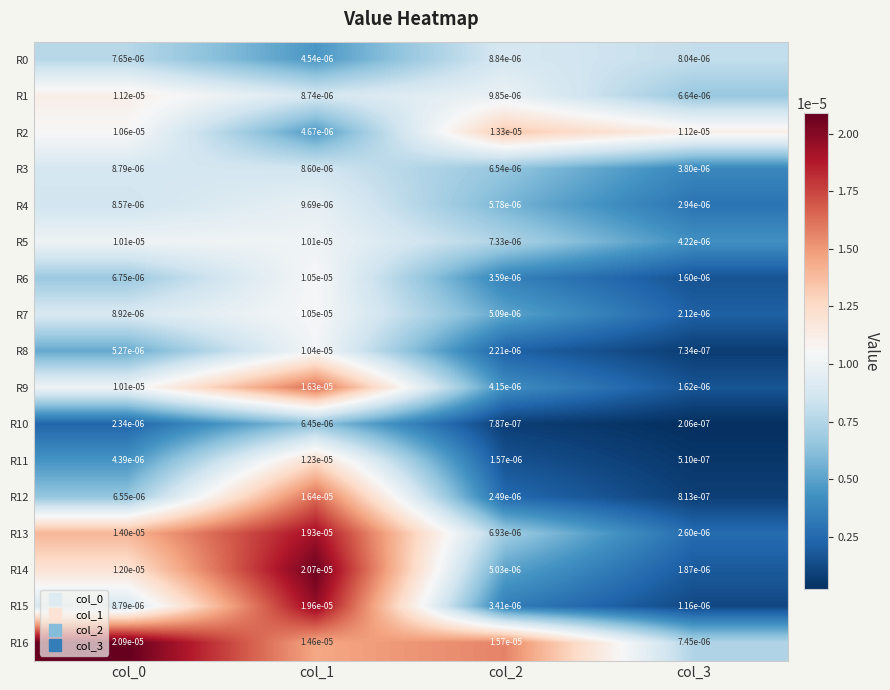

At col_1, list the series in order from smallest to largest.

R0, R2, R10, R3, R1, R4, R5, R8, R7, R6, R11, R16, R9, R12, R13, R15, R14